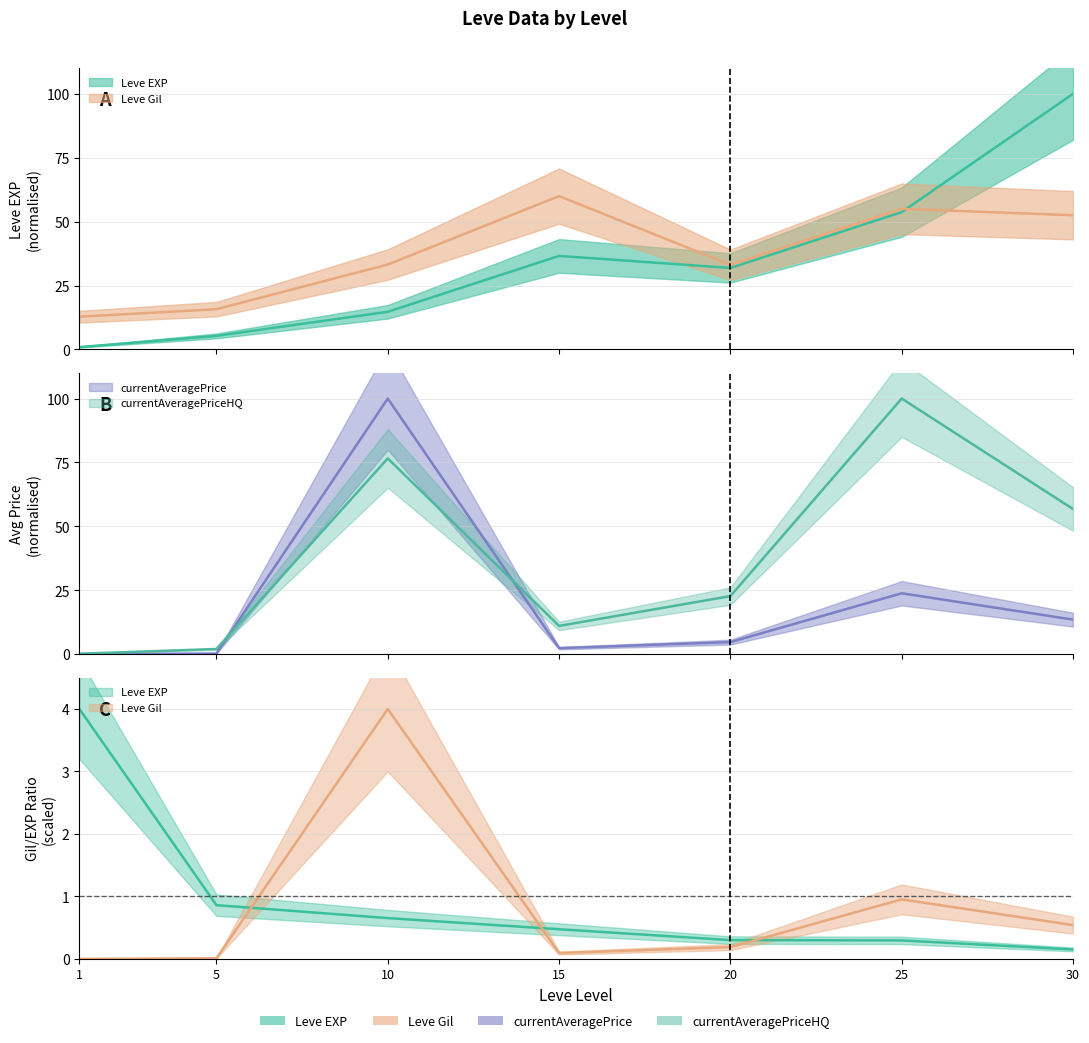

What is the average value of the Leve Gil series?

37.5